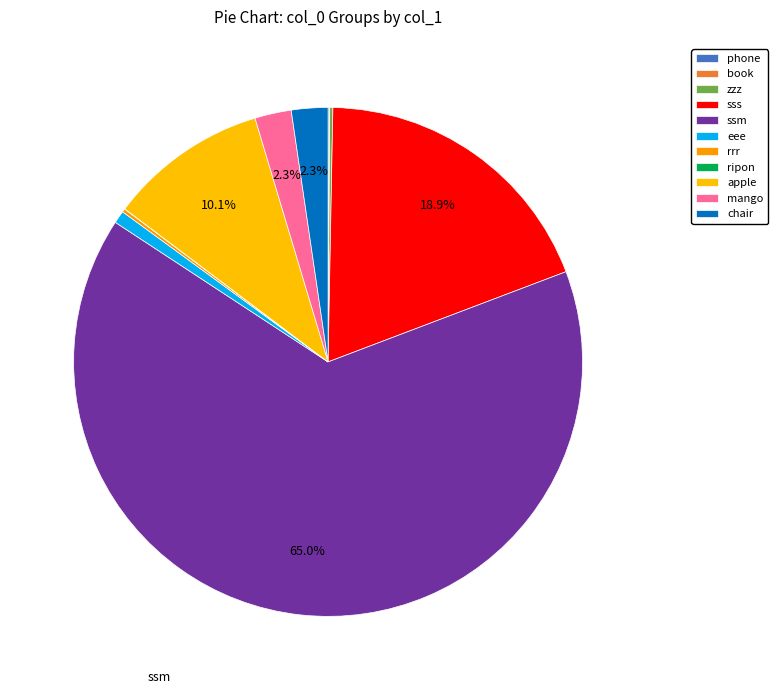

Between zzz and rrr, which is larger?

rrr